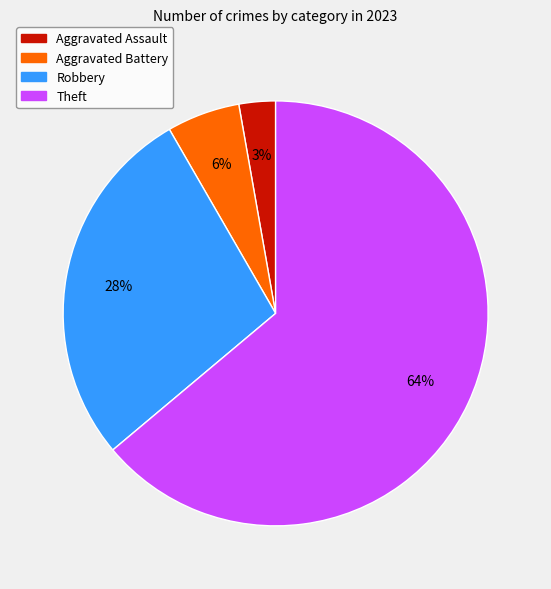

To the nearest percent, what is the average slice percentage?

25%